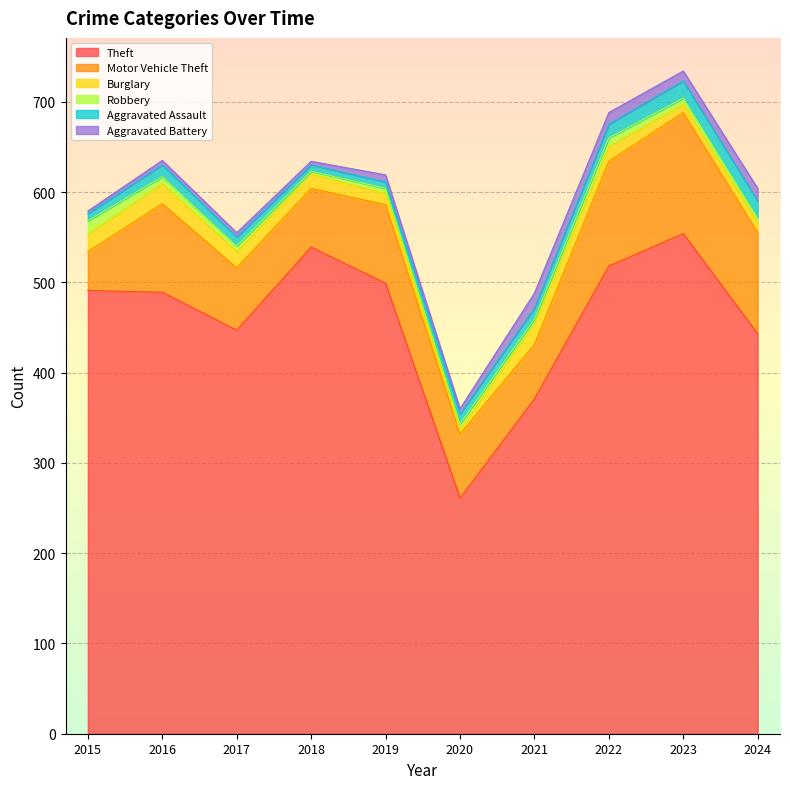

True or false: Burglary and Motor Vehicle Theft intersect in this chart.

False